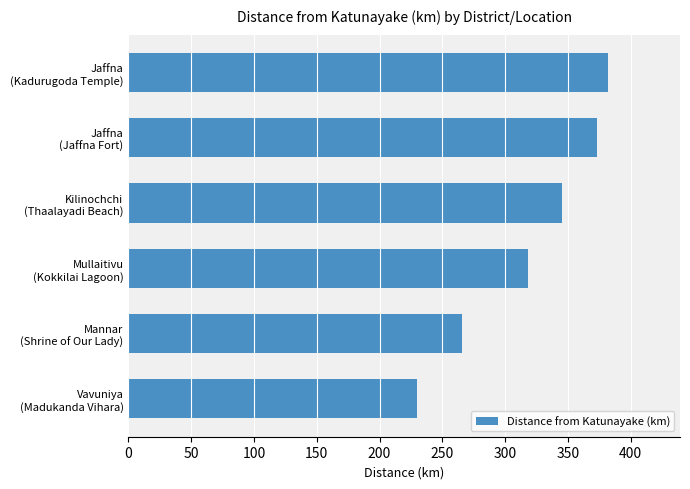

How many bars are there in total?

6